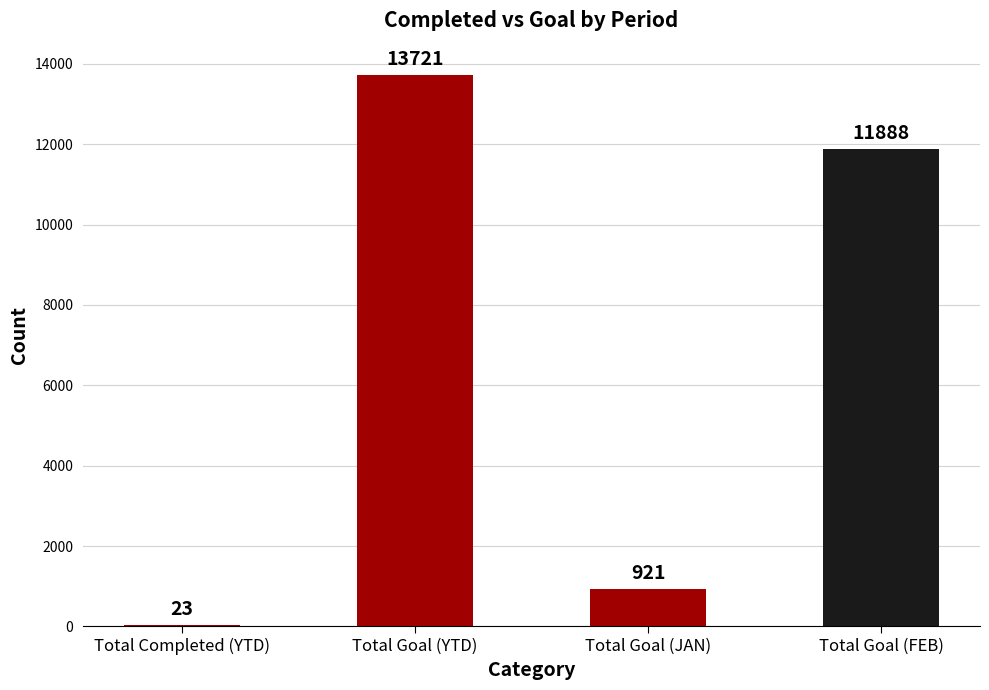

Reading right to left, extract all data points from this chart.

11888	921	13721	23